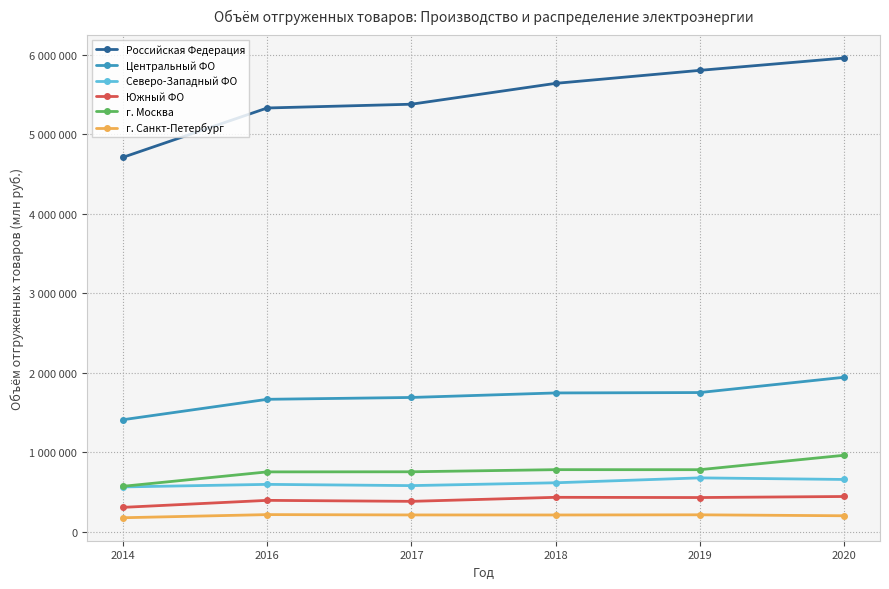

True or false: Российская Федерация and Южный ФО intersect in this chart.

False